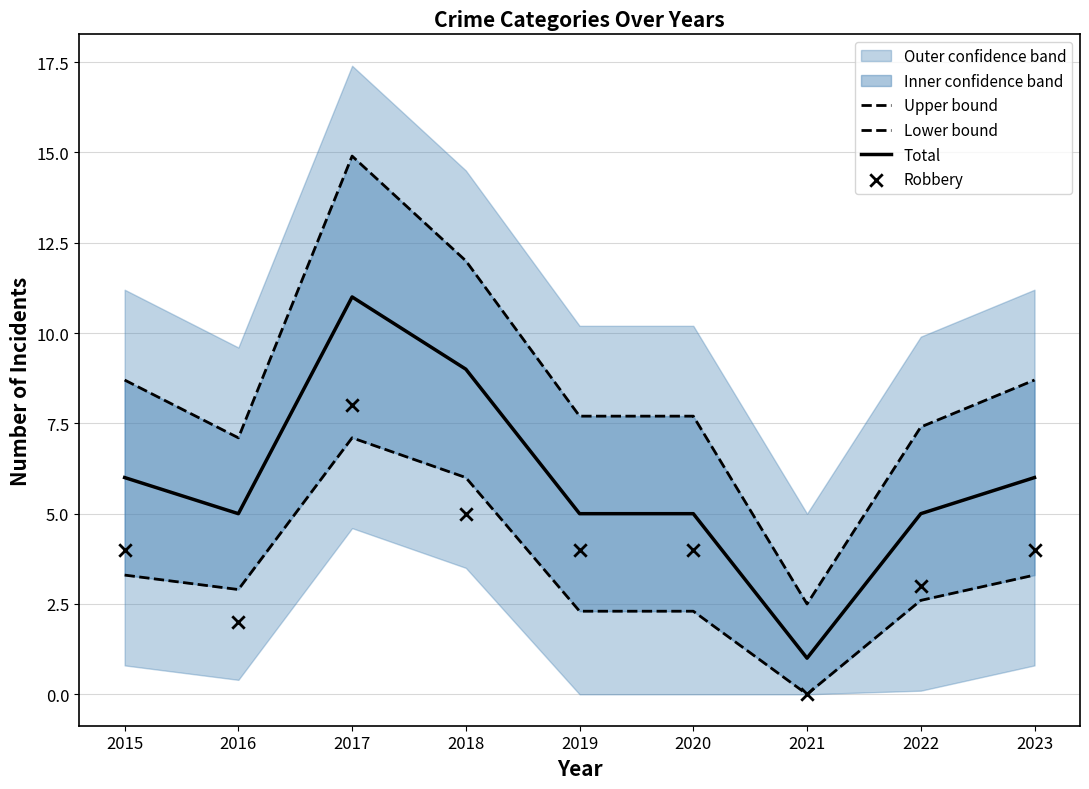

Which series has the largest total across all categories?

Upper bound